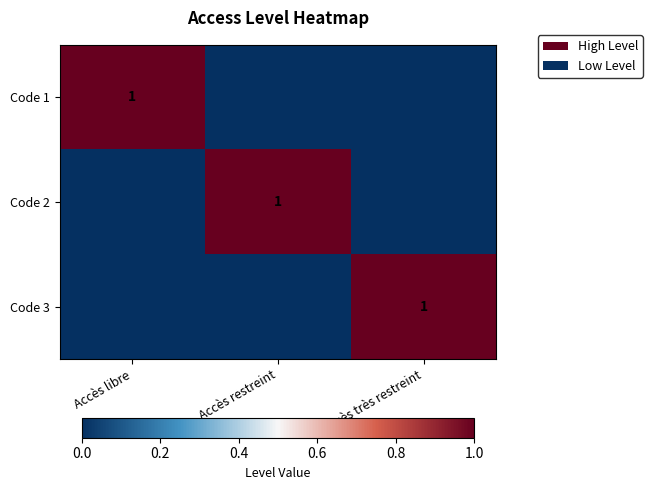

The Code 1 series shows 0 at Accès restreint. True or false?

True